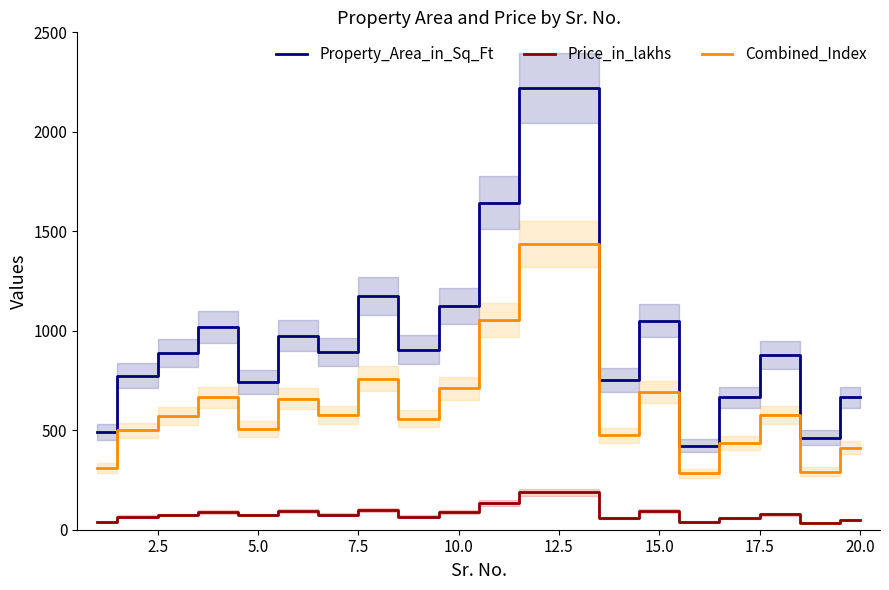

True or false: Price_in_lakhs and Property_Area_in_Sq_Ft intersect in this chart.

False